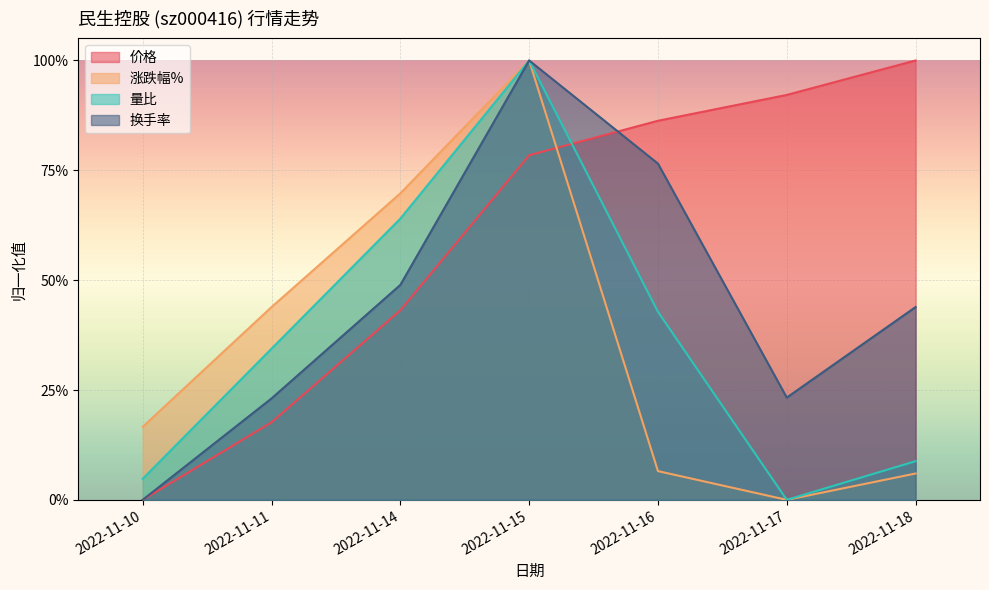

Does the chart display data point markers on the line(s)?

No